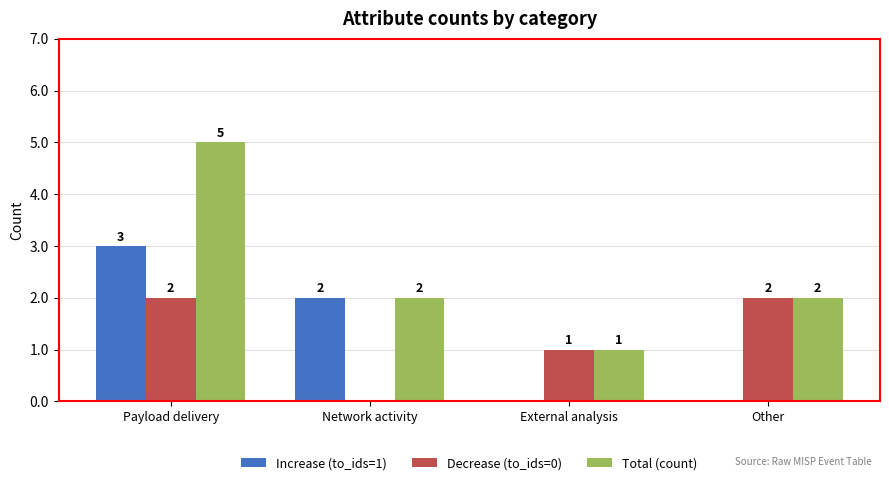

Reading left to right, transcribe all the data shown in this chart.

Increase (to_ids=1): 3	2	0	0
Decrease (to_ids=0): 2	0	1	2
Total (count): 5	2	1	2